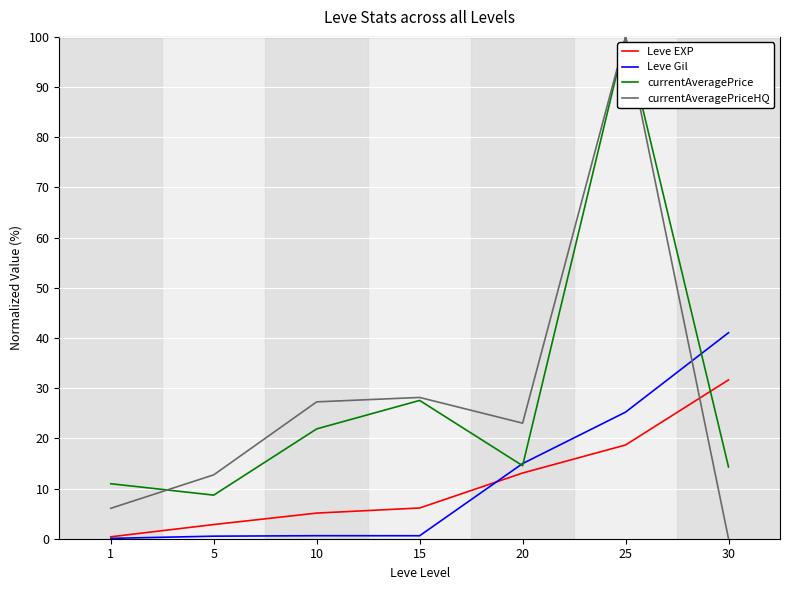

True or false: Leve Gil has a value of 0.6 at 15.

True